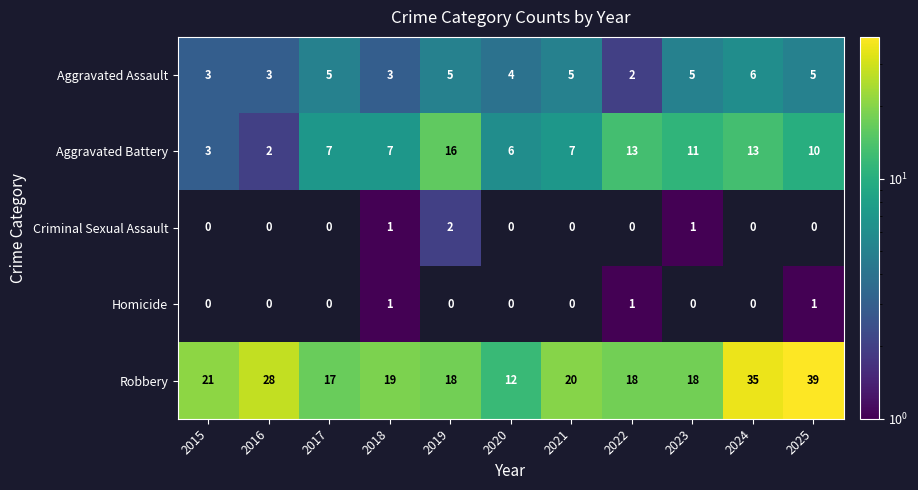

What is the difference between the highest and lowest values at 2020?

12